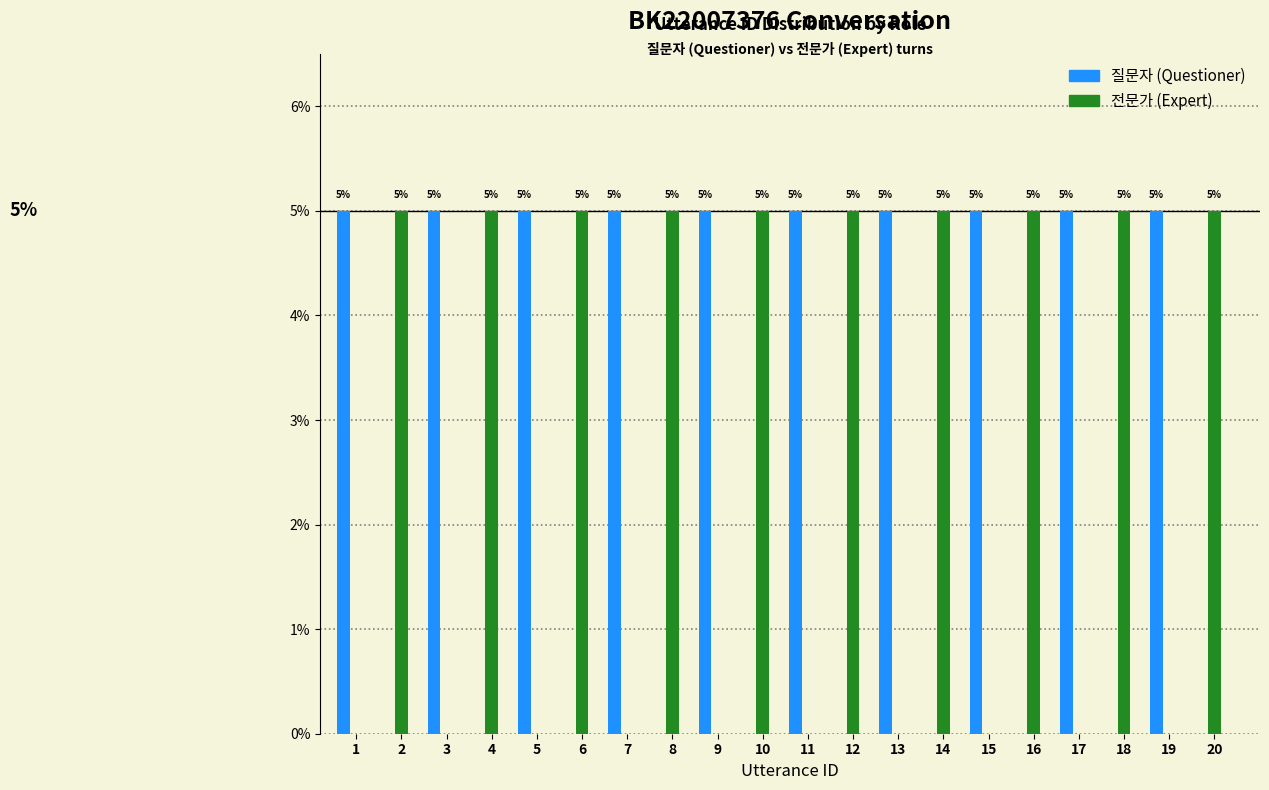

What is the total value across all series at 20?

5